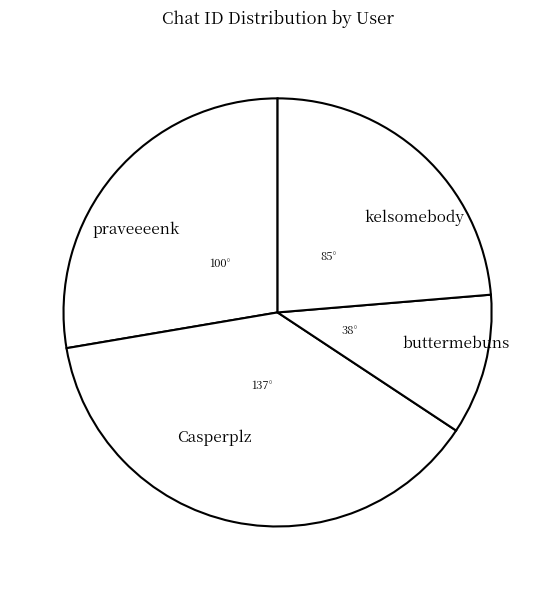

True or false: buttermebuns accounts for 23% of the total.

False